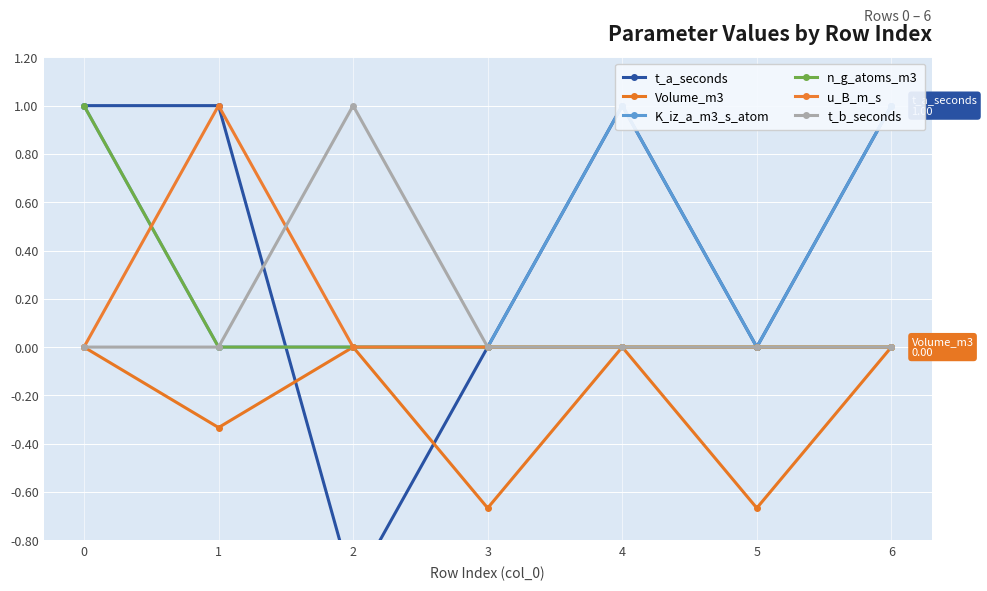

The value of n_g_atoms_m3 at 5 is -0.6. True or false?

False